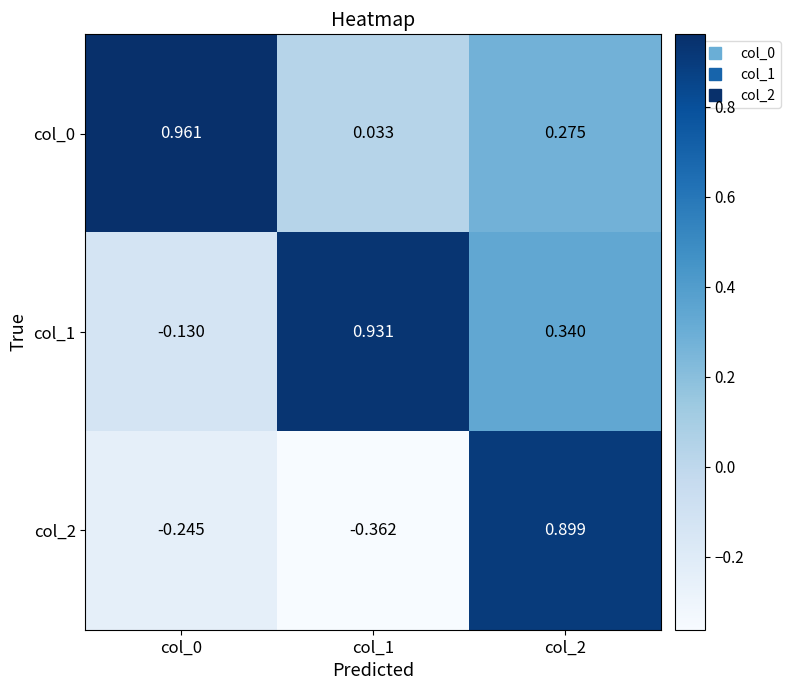

Is the value of col_2 at col_0 greater than the value of col_1 at col_0?

No